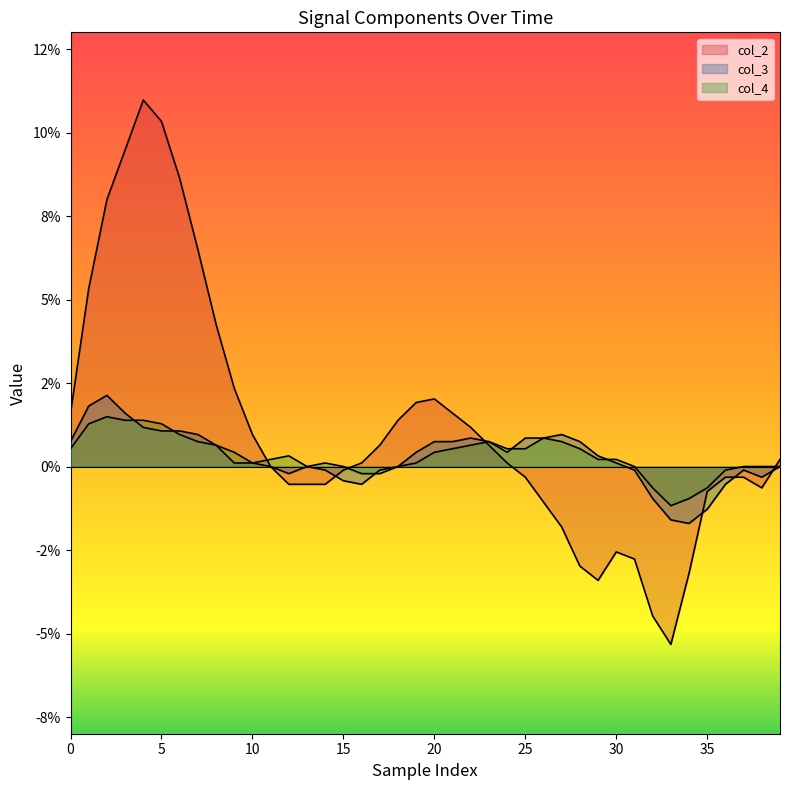

How many times do col_3 and col_2 cross each other?

5